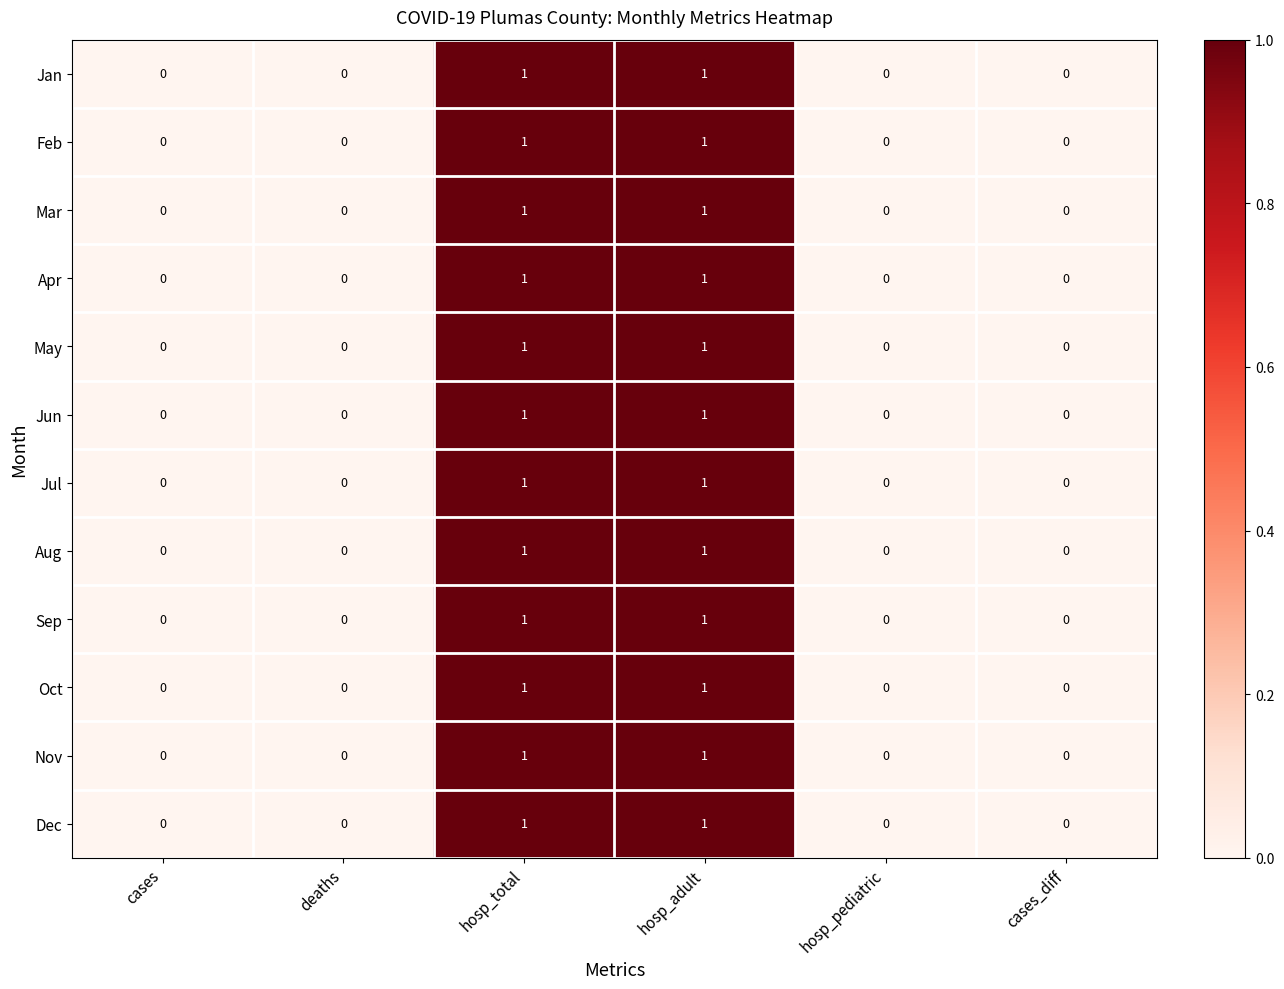

Count the Aug values in the range 0 to 1.

6